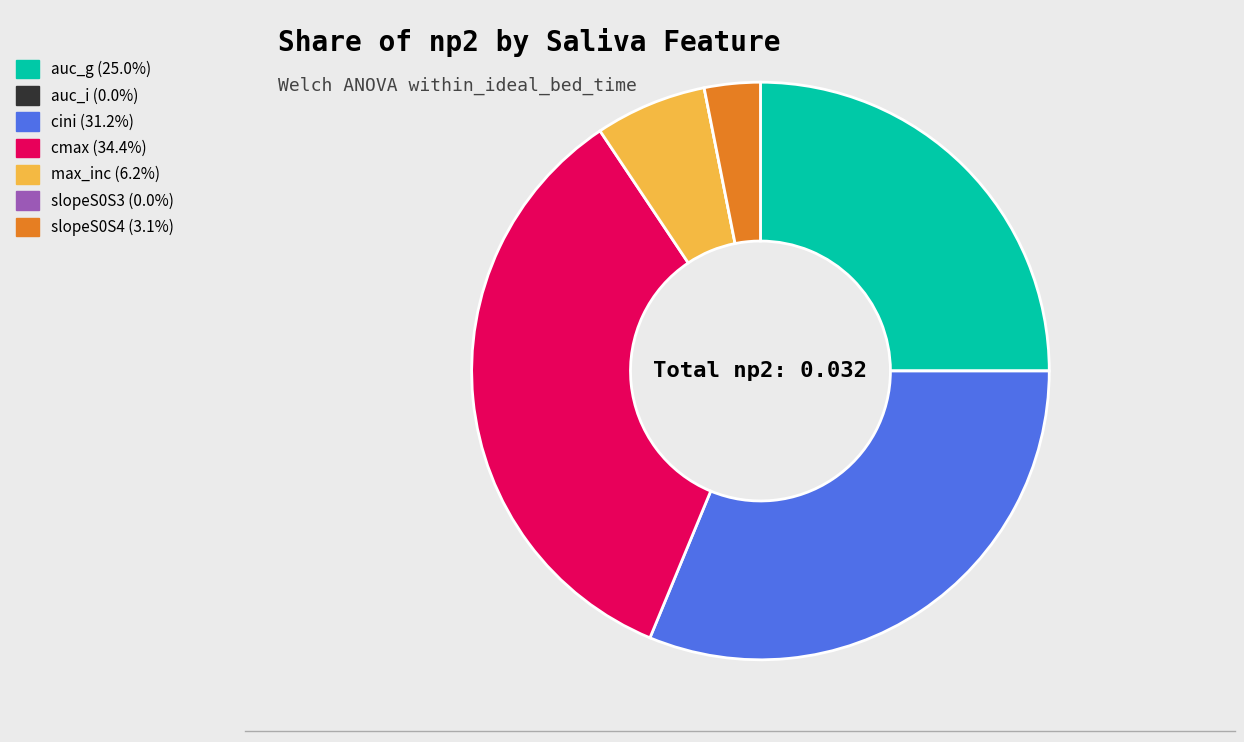

Which category has the biggest portion of the pie?

cmax